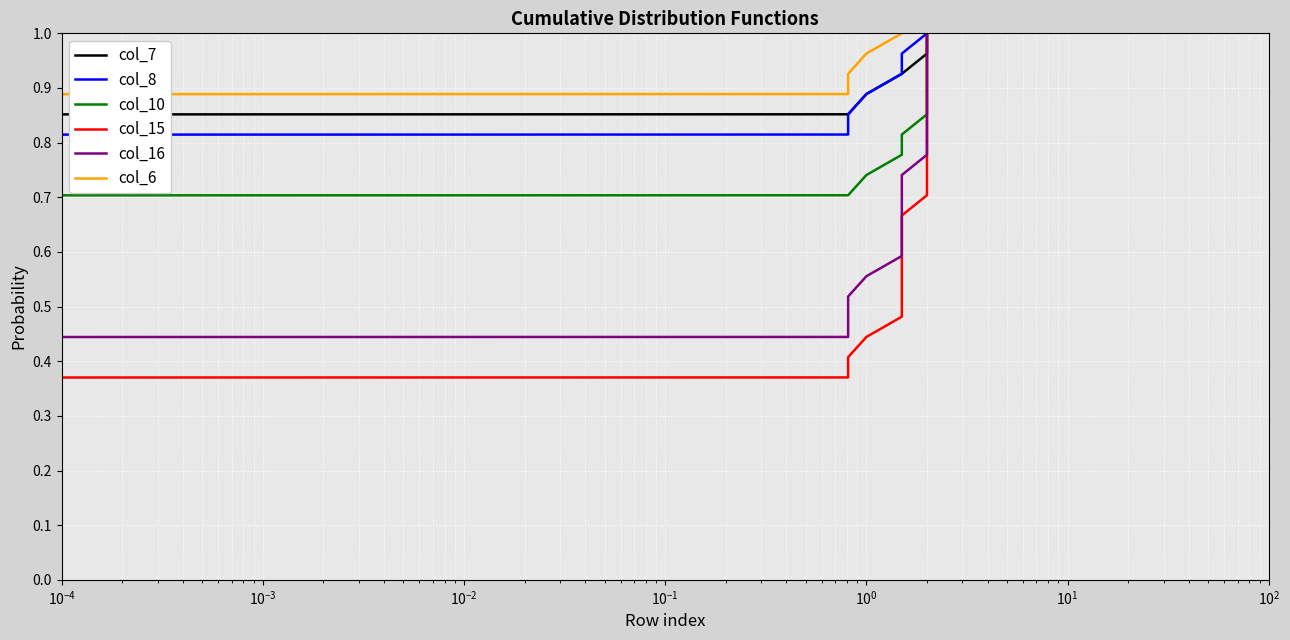

True or false: col_6 and col_8 intersect in this chart.

False